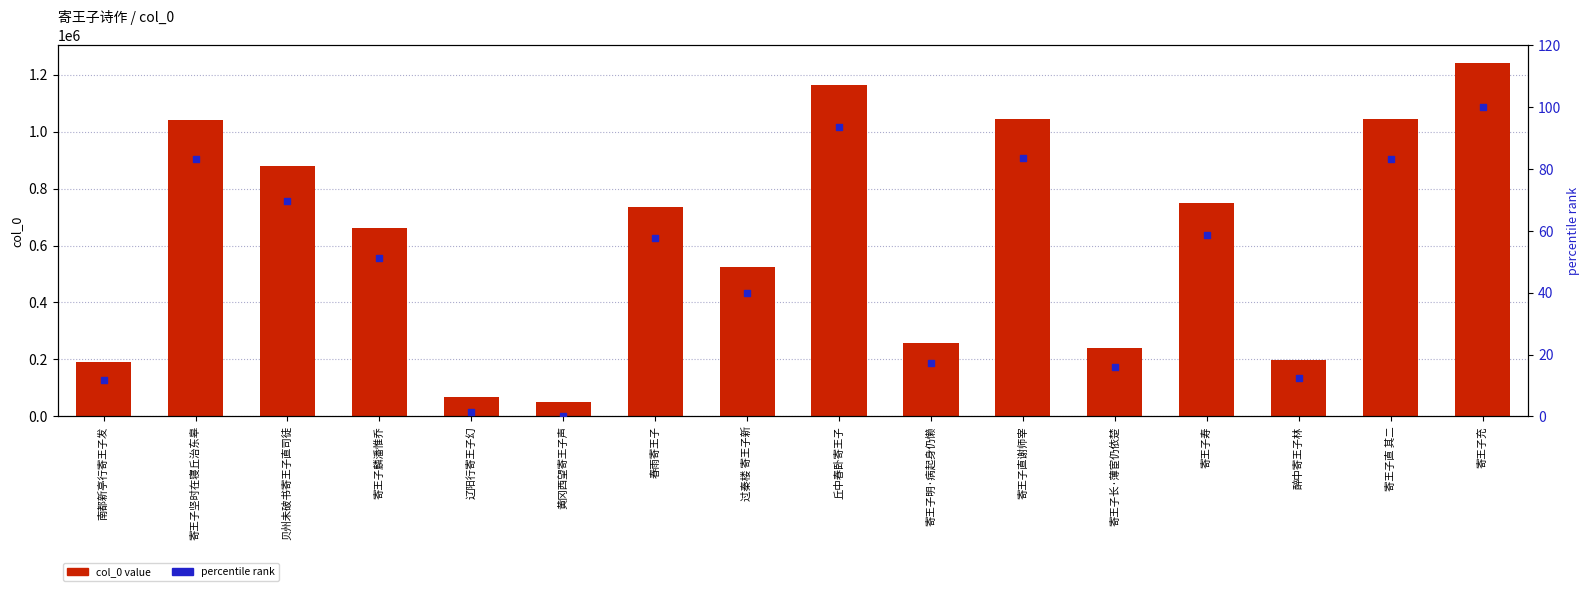

What are all the series names shown in the legend?

col_0 value, percentile rank